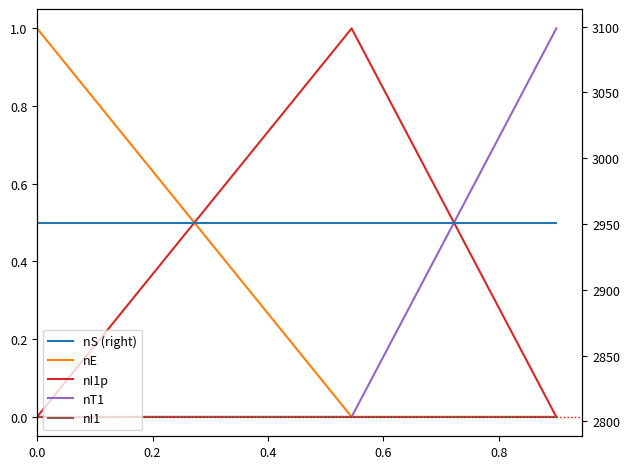

What is the sum of the nE values at 0.0 and 0.4?

1